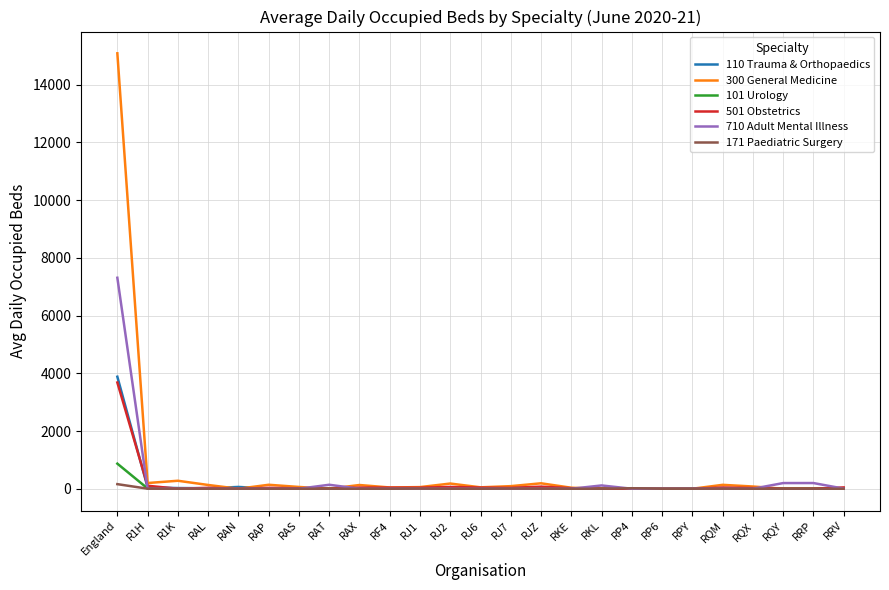

Where does the 300 General Medicine series first go above 56?

England